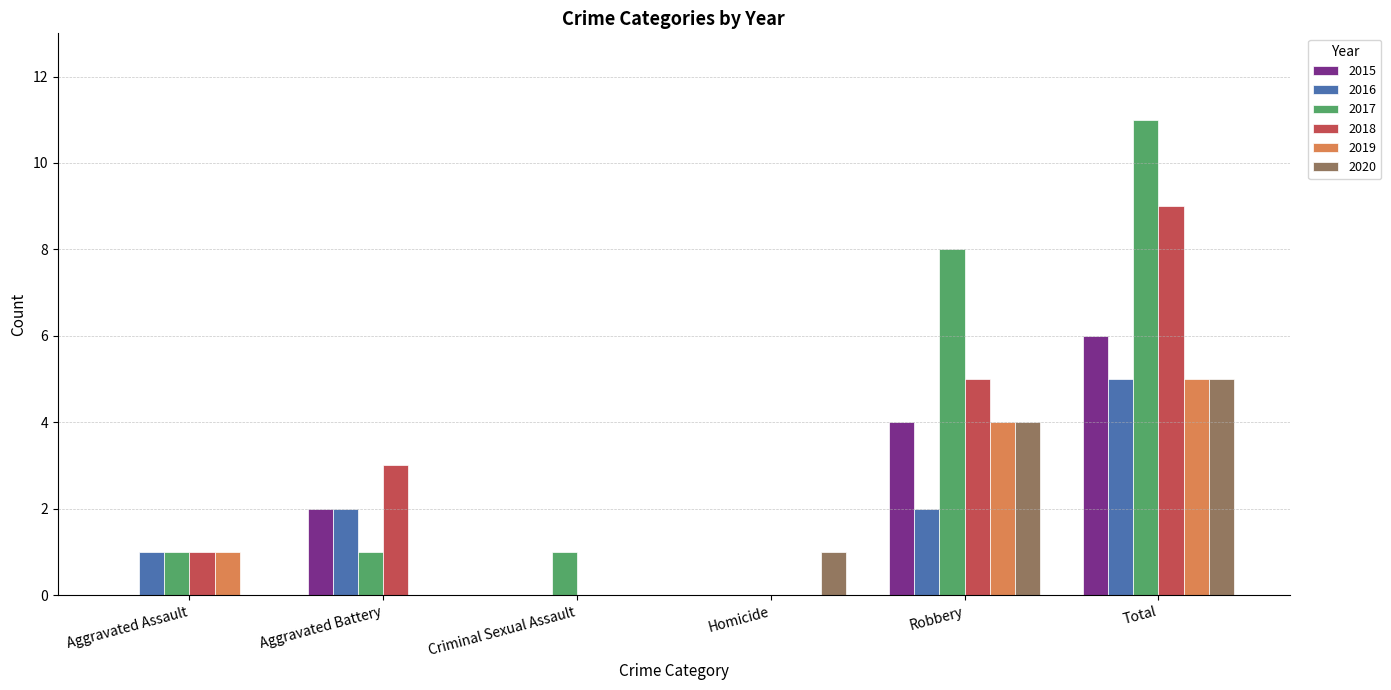

What is the greatest value displayed?

11